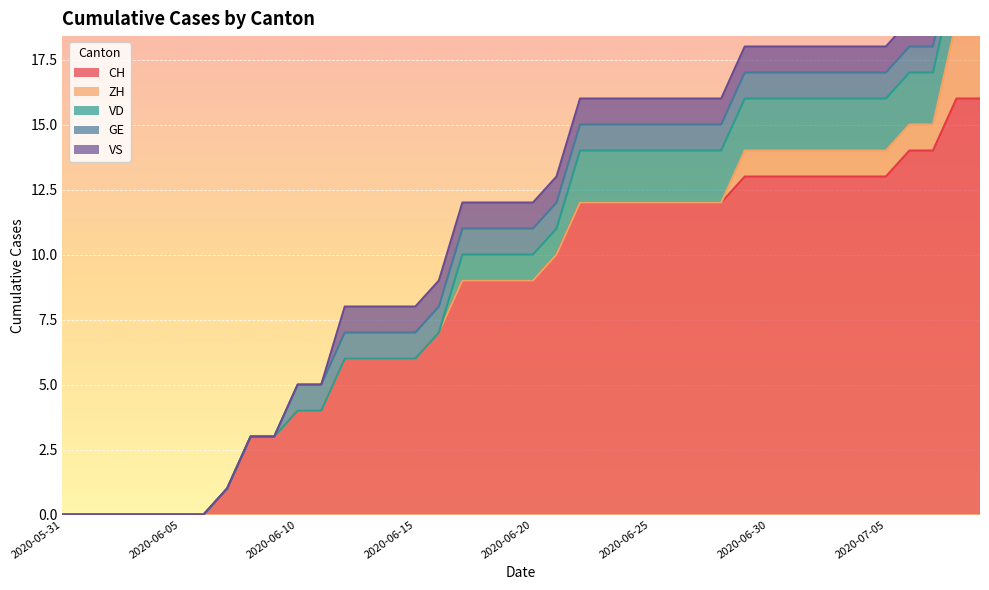

Which has a higher value, 2020-07-09 or 2020-06-24?

2020-07-09